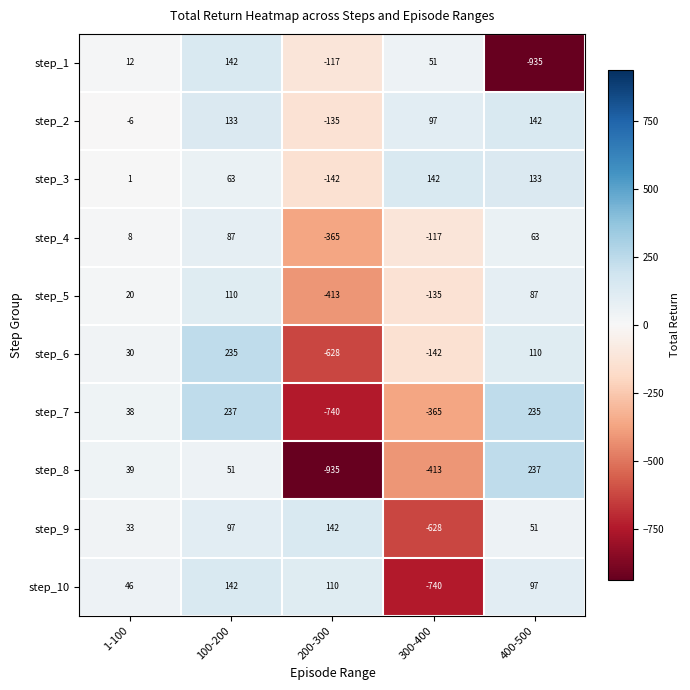

What is the difference between the maximum and minimum values in the step_4 series?

452